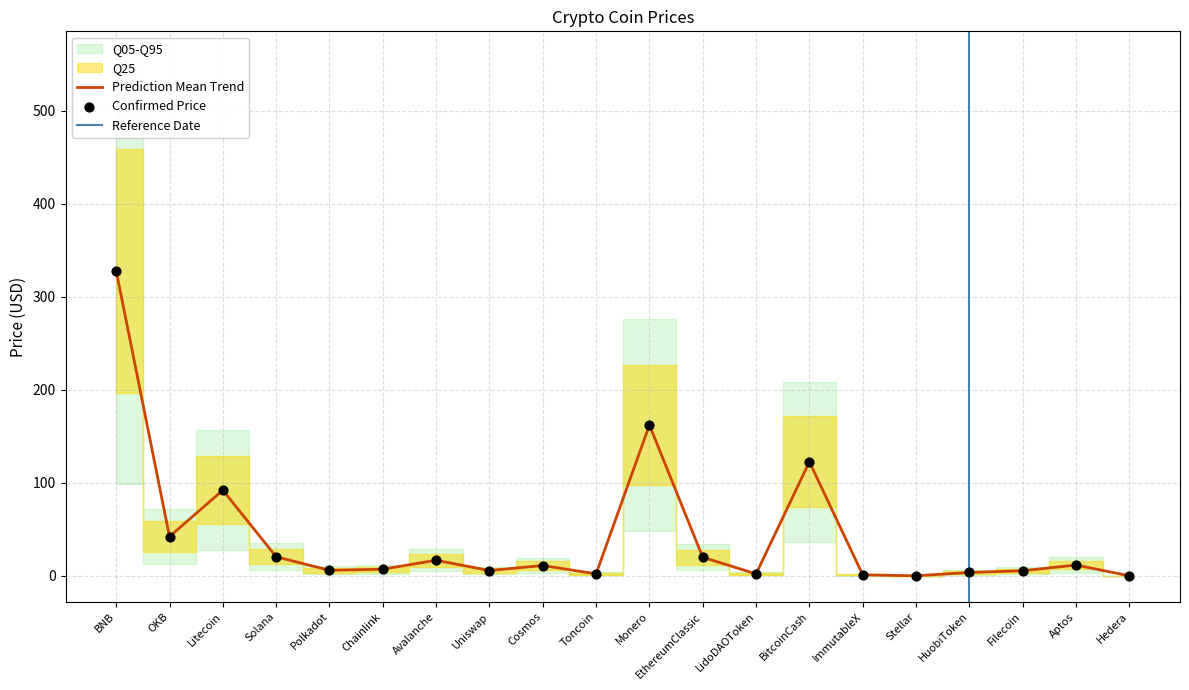

Which has a higher value, Hedera or ImmutableX?

ImmutableX